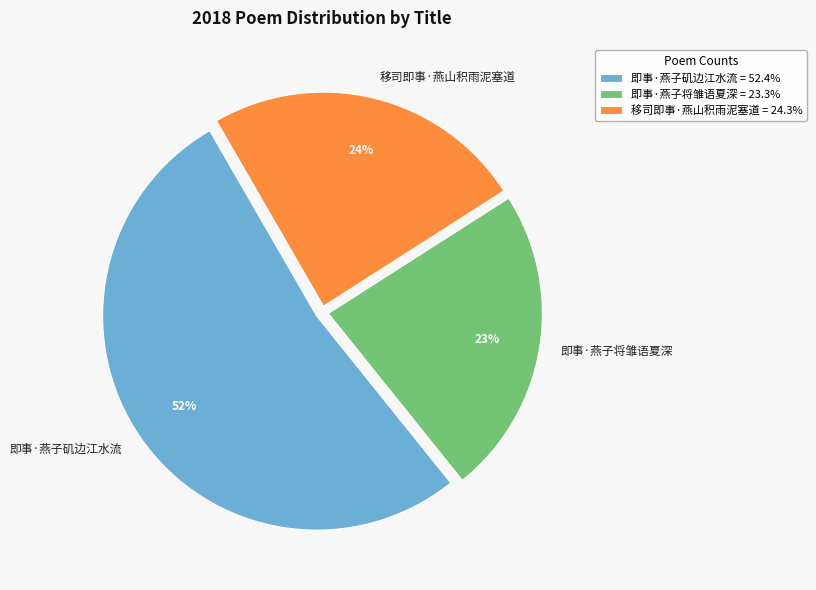

Combined, do 即事·燕子将雏语夏深 and 移司即事·燕山积雨泥塞道 account for over 50%?

No